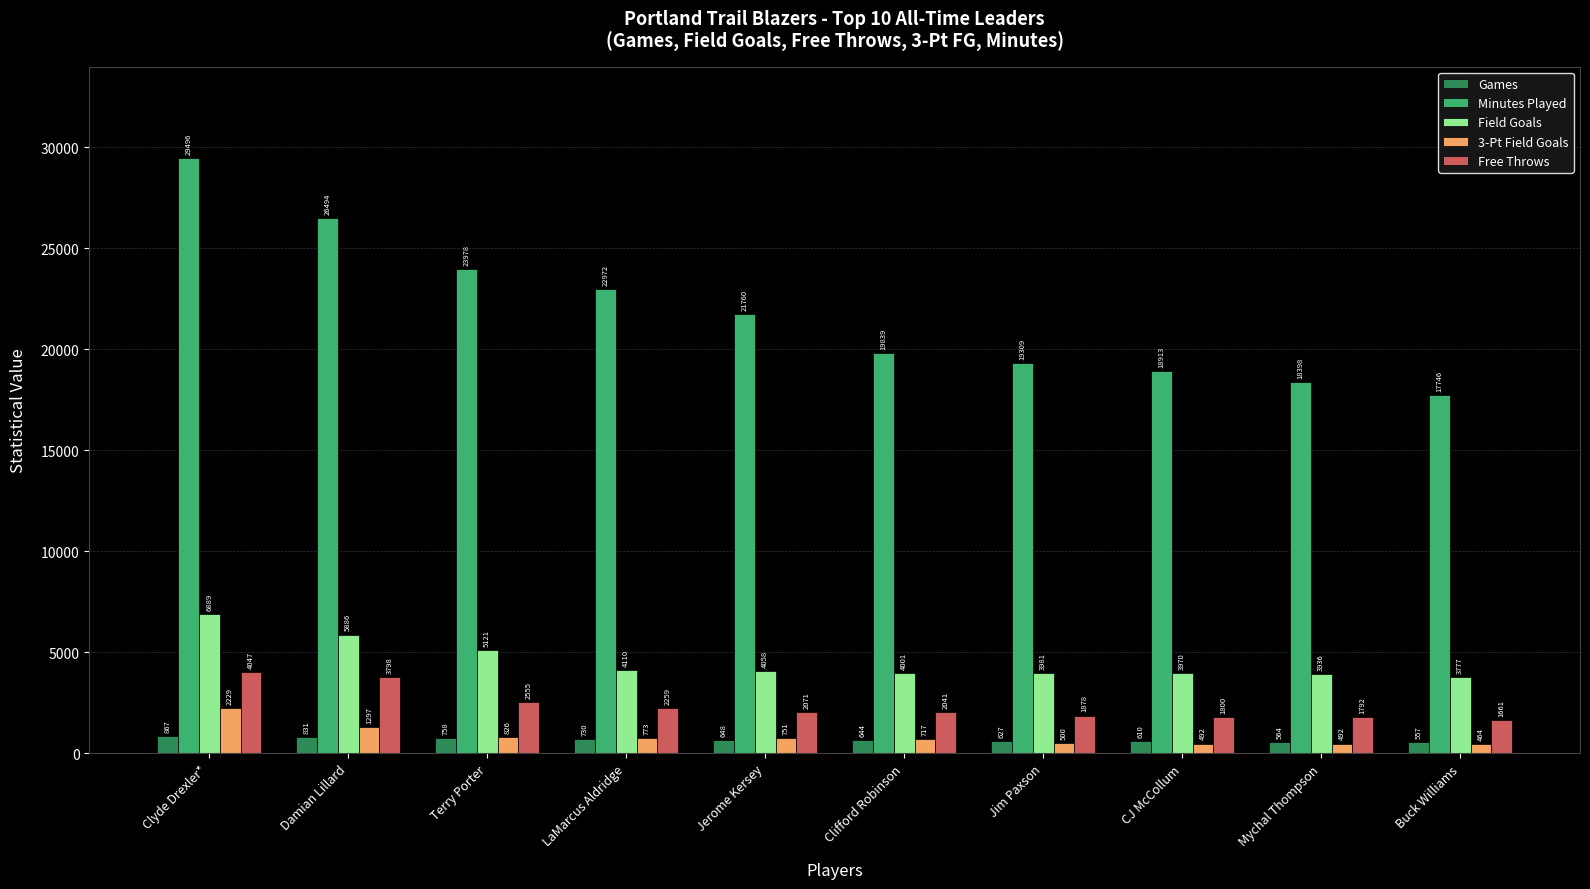

Is it true that Games equals 644 at Clifford Robinson?

True